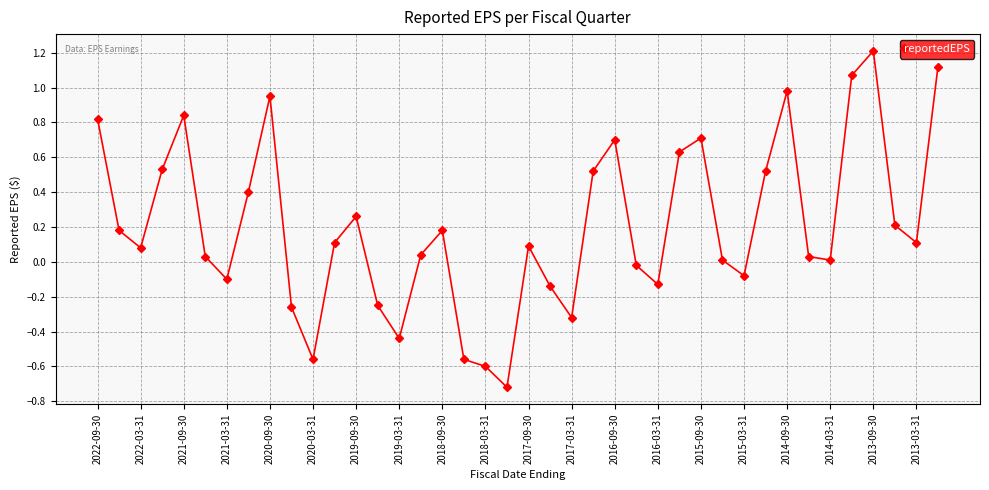

What is the minimum value shown in the chart?

-0.7